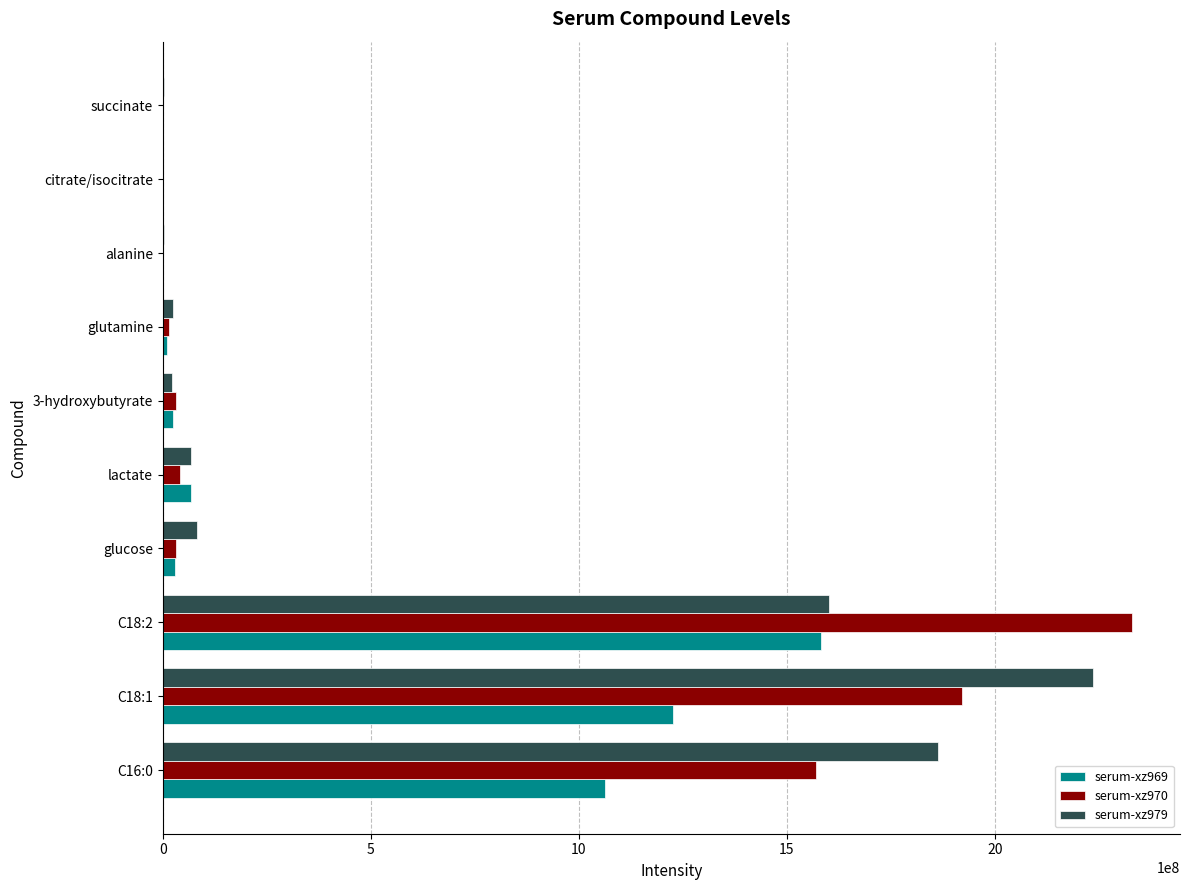

Which series has the widest spread of values?

serum-xz970